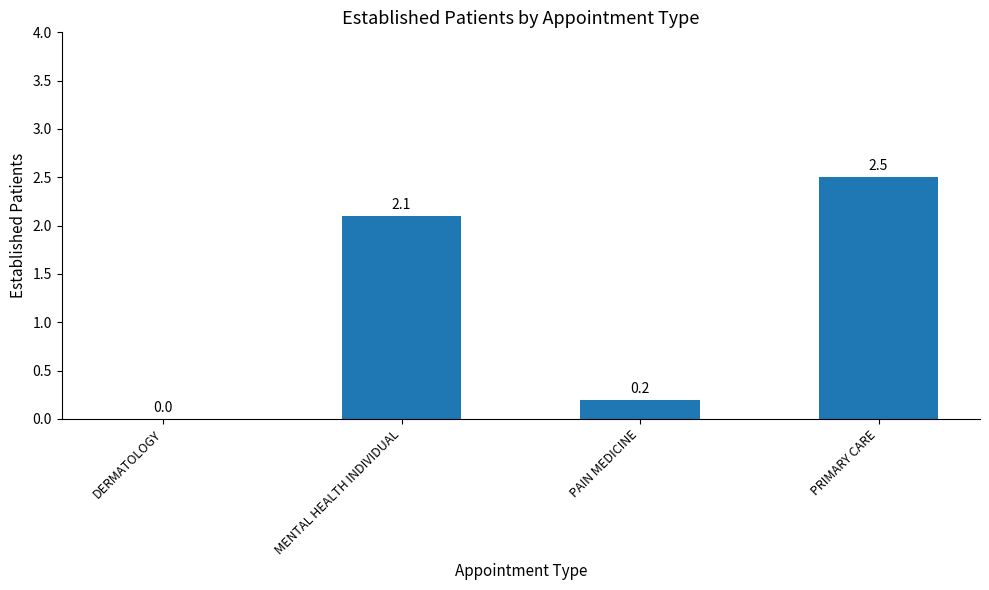

What is the change in value from MENTAL HEALTH INDIVIDUAL to PRIMARY CARE?

+0.4